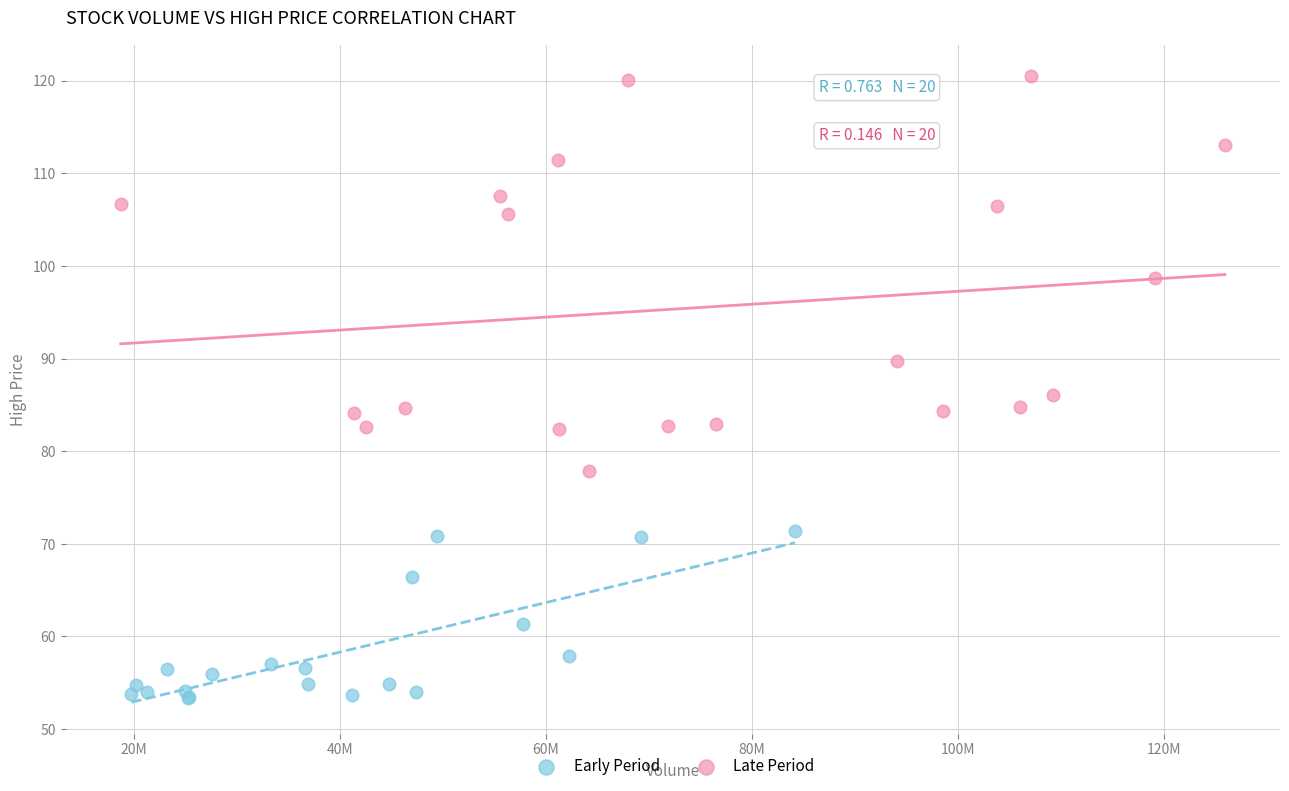

Which series reaches the maximum Y coordinate?

Late Period